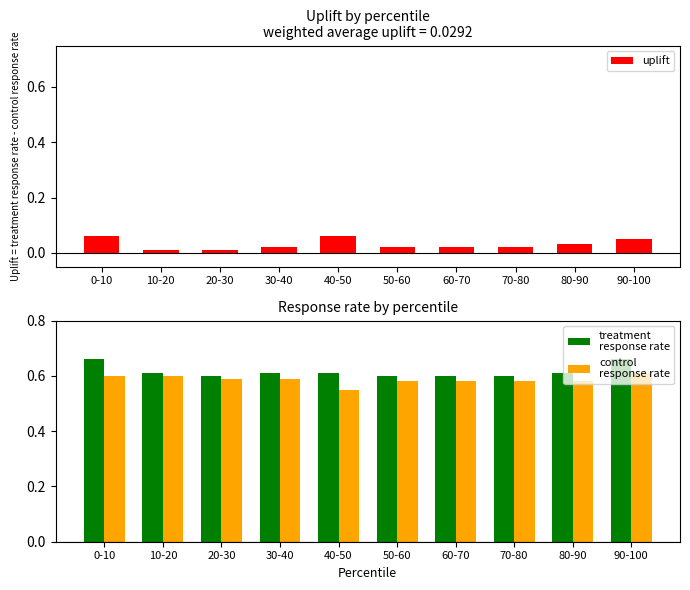

At which category is the sum across all series the highest?

0-10